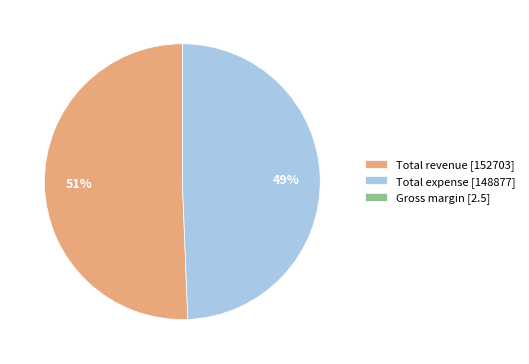

Does Total revenue [152703] account for over 50% of the chart?

Yes